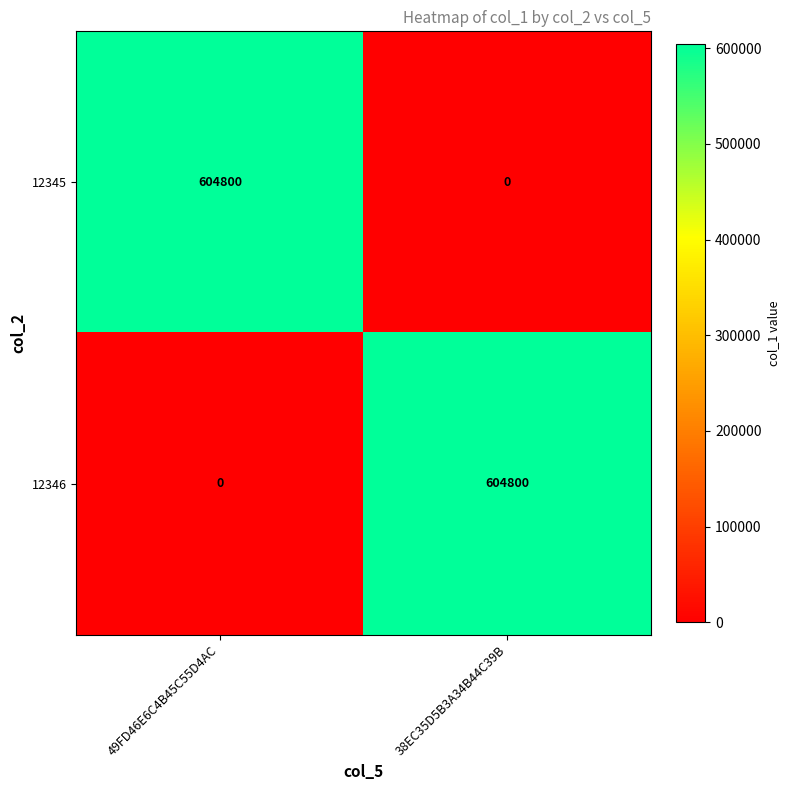

What is the highest value of the 12346 series?

604800